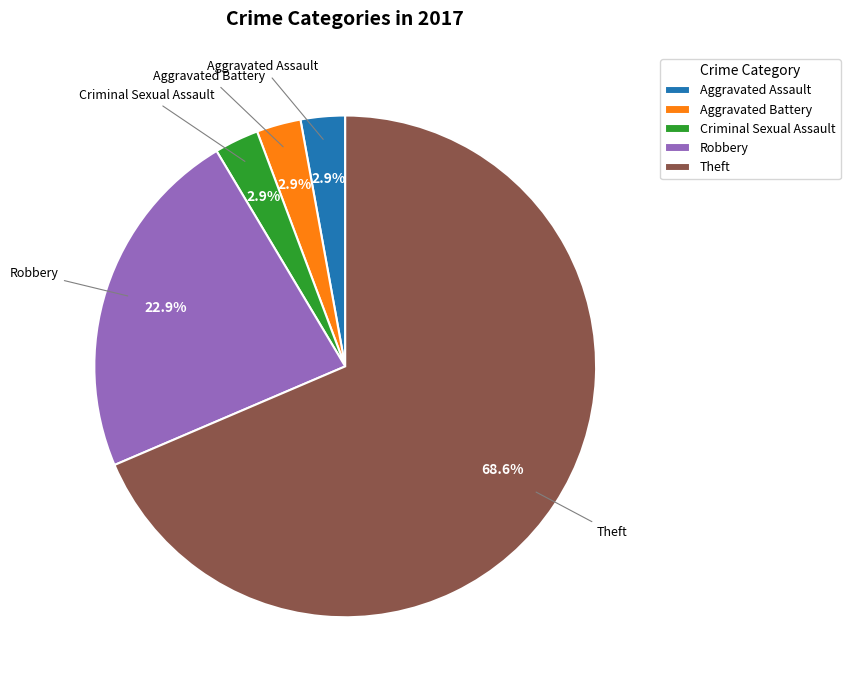

Approximately how many times larger is the value at Theft compared to Robbery?

3.0